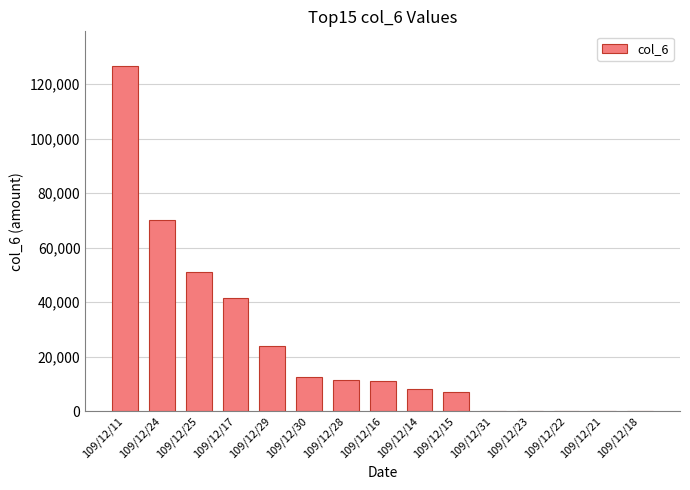

What is the sum of the values at 109/12/11 and 109/12/25?

177750